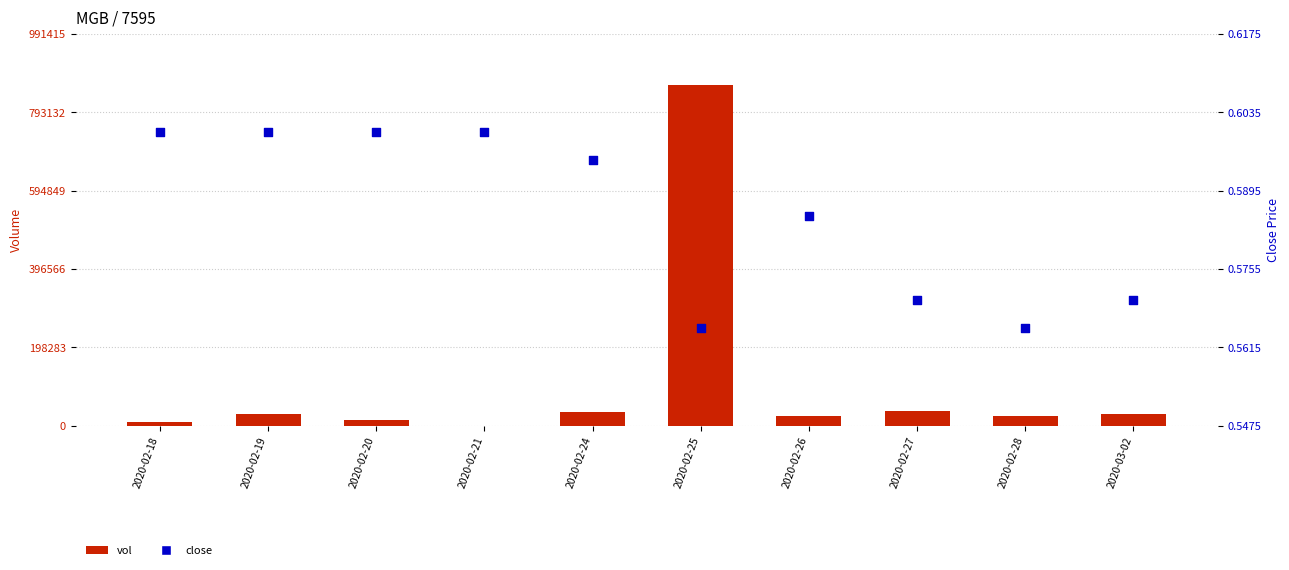

Is the value of vol at 2020-02-26 greater than the value of close at 2020-03-02?

Yes